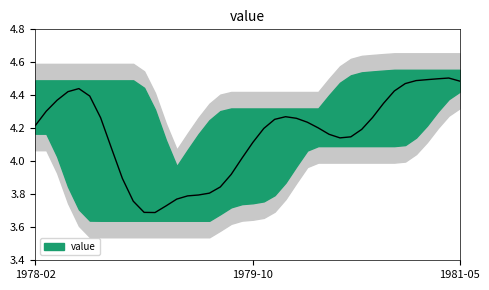

What is the average value?

4.2